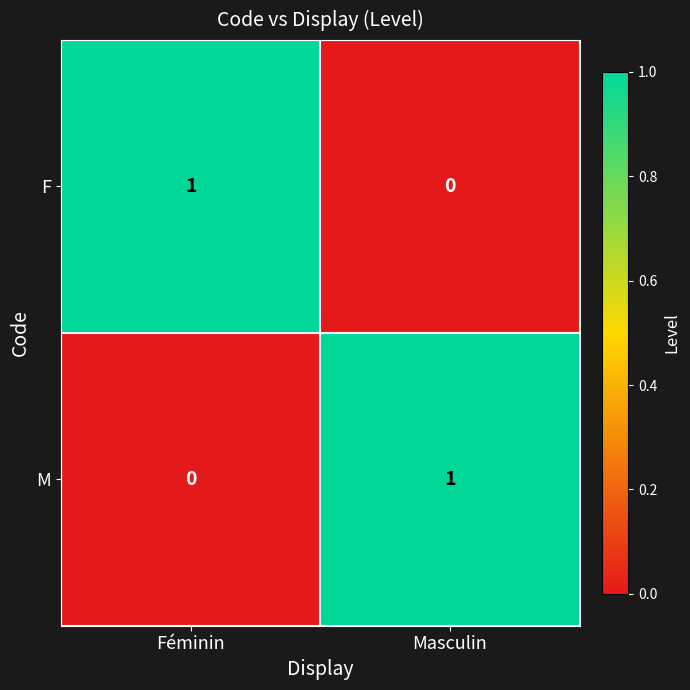

Where is F nearest to the value 0?

Masculin